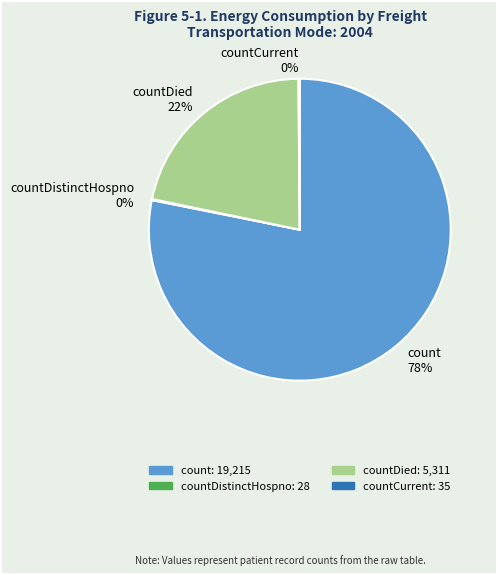

True or false: count 78% accounts for 84% of the total.

False